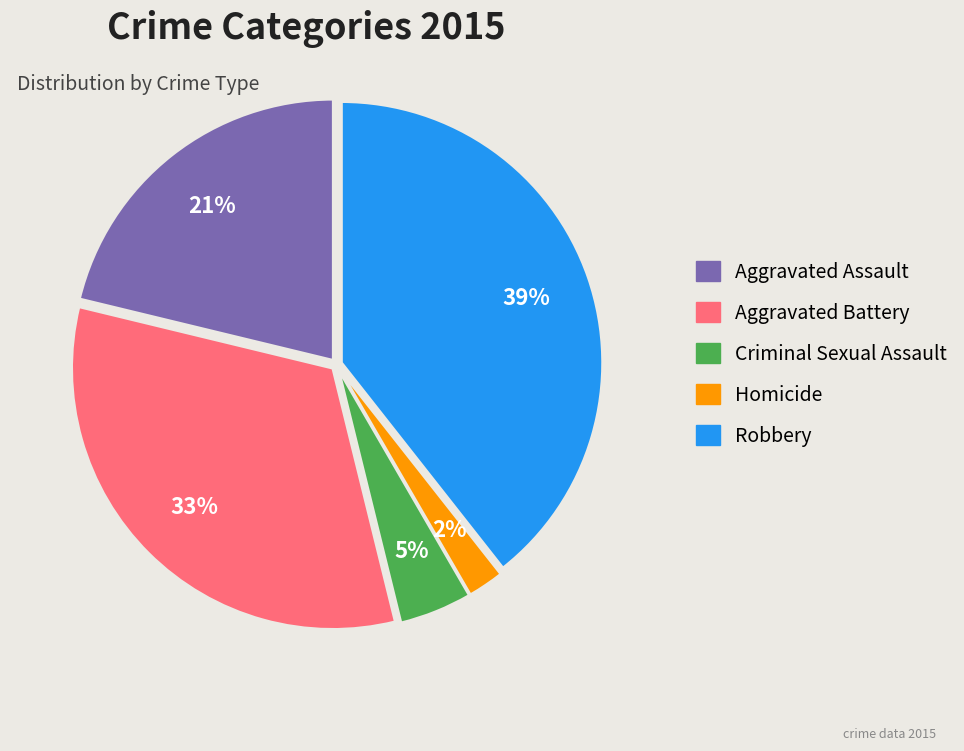

Rank the categories by value from highest to lowest.

Robbery, Aggravated Battery, Aggravated Assault, Criminal Sexual Assault, Homicide